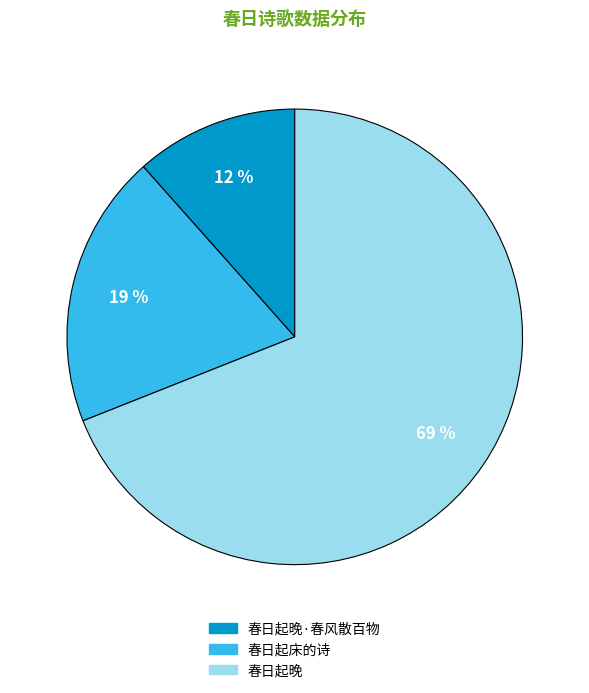

Is there a majority slice in this chart?

Yes